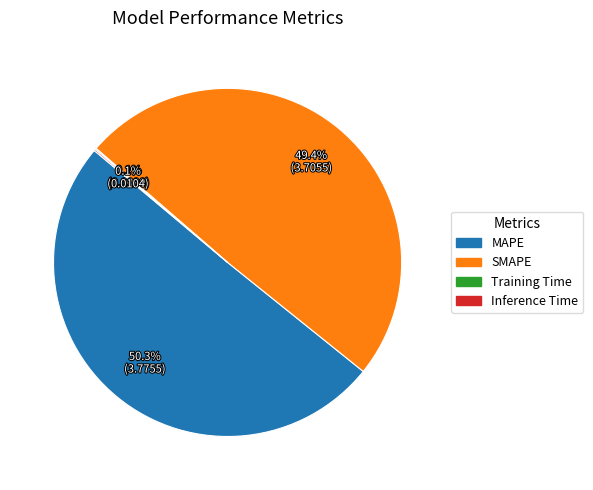

Do SMAPE and MAPE together represent more than half of the pie?

Yes